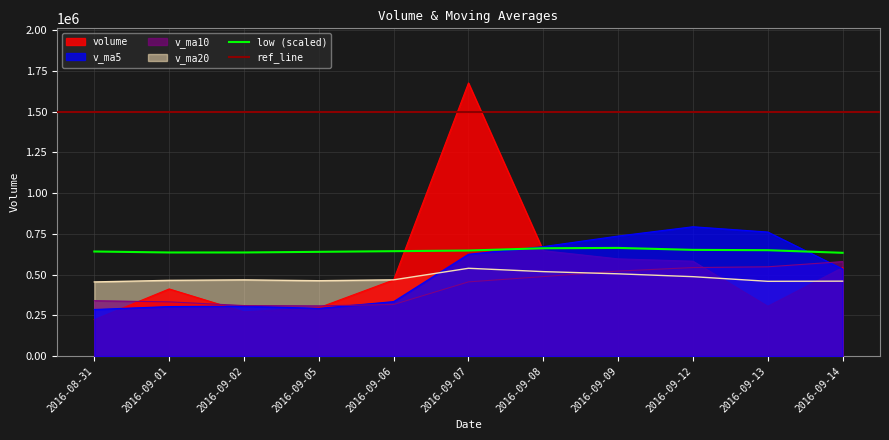

How many times do v_ma10 and volume cross each other?

4